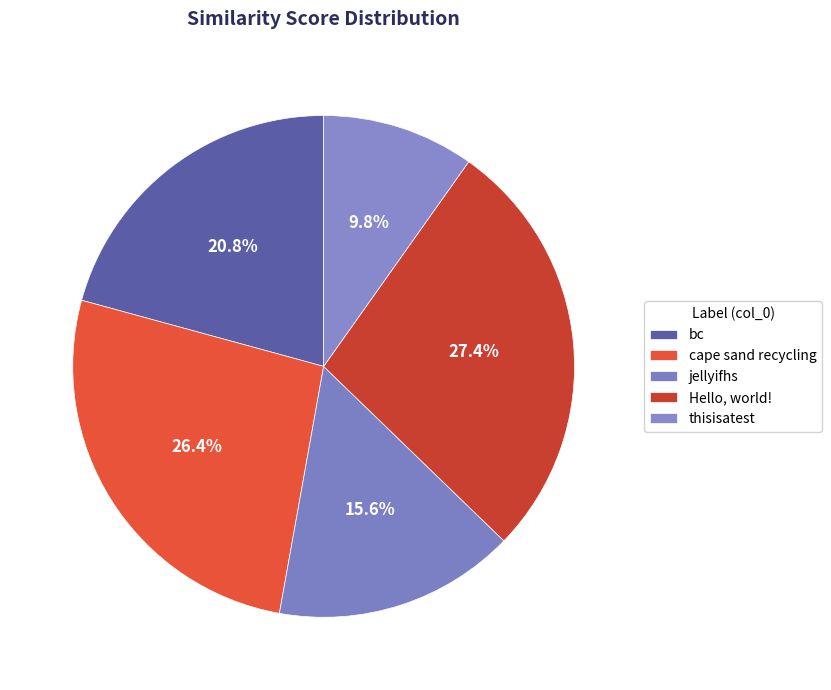

How many slices are in this pie chart?

5